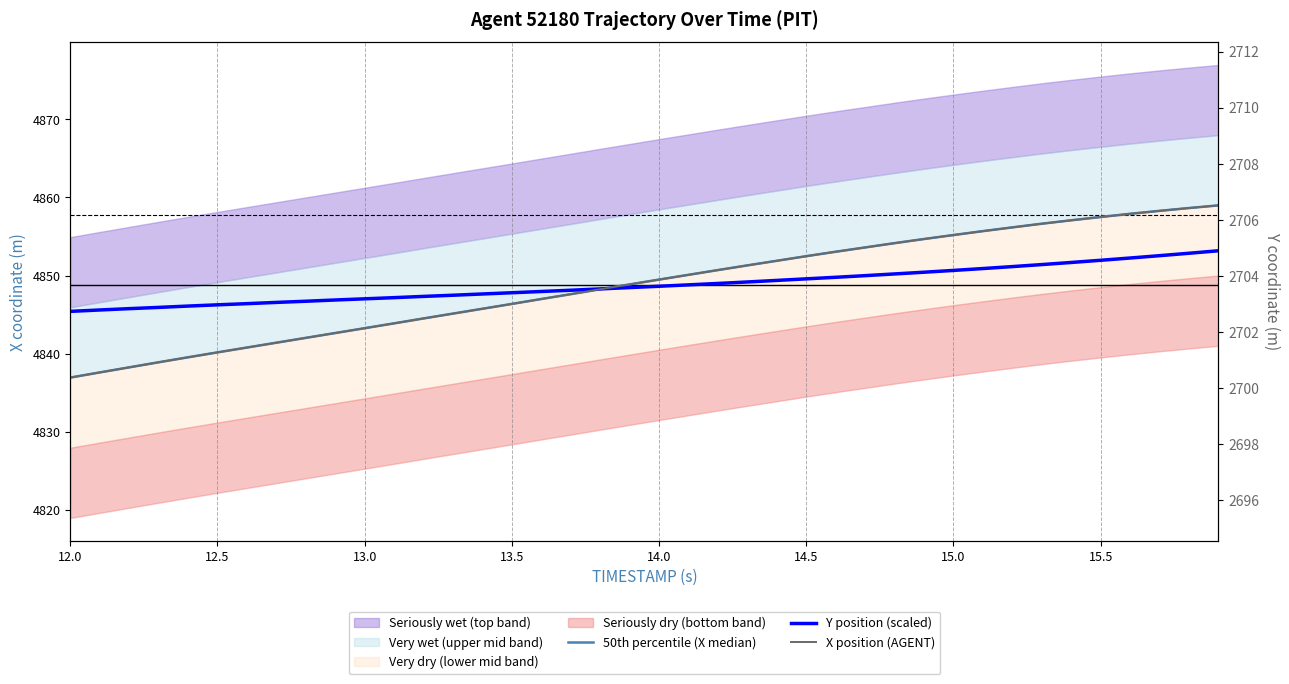

True or false: X position (AGENT) and 50th percentile (X median) cross at least once.

False